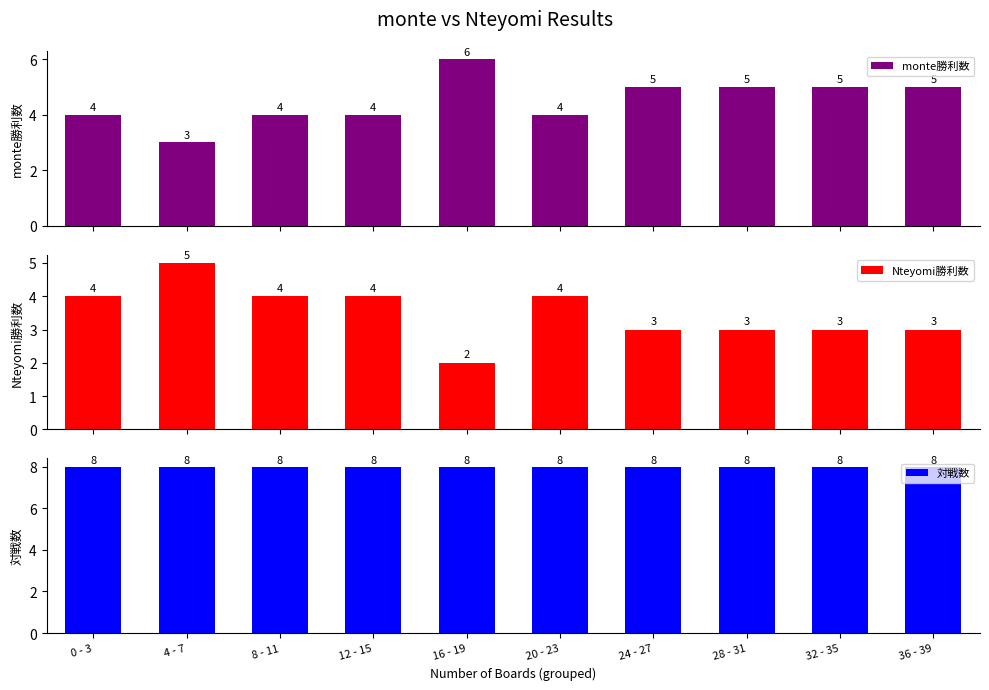

Does the chart contain any negative values?

No